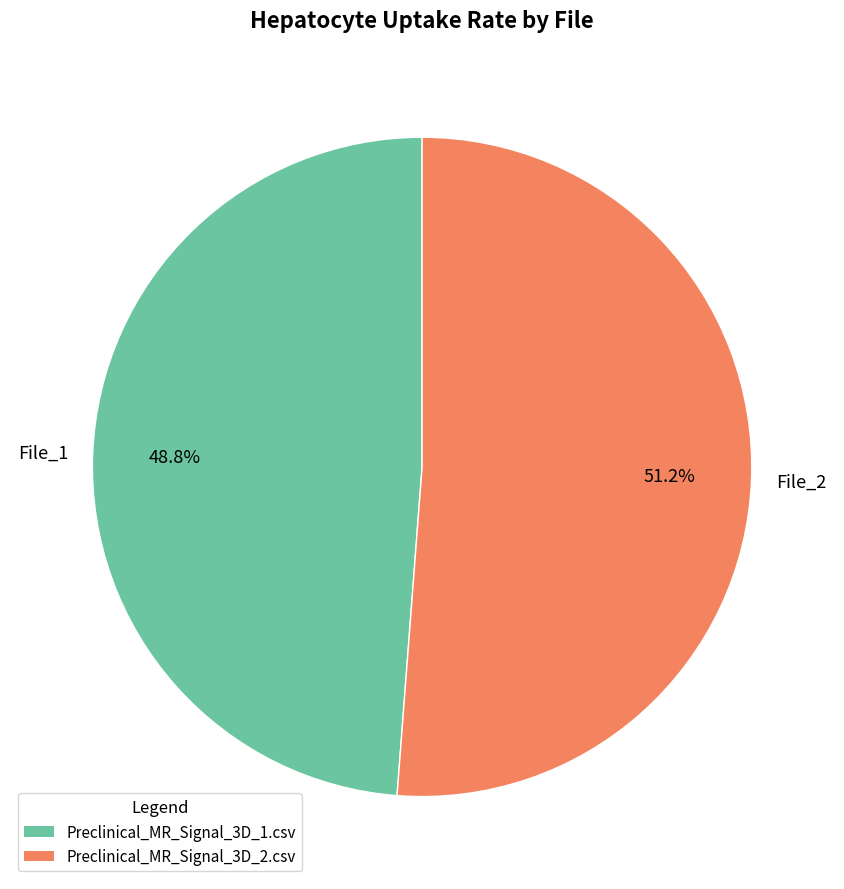

Which slice is the largest?

Preclinical_MR_Signal_3D_2.csv